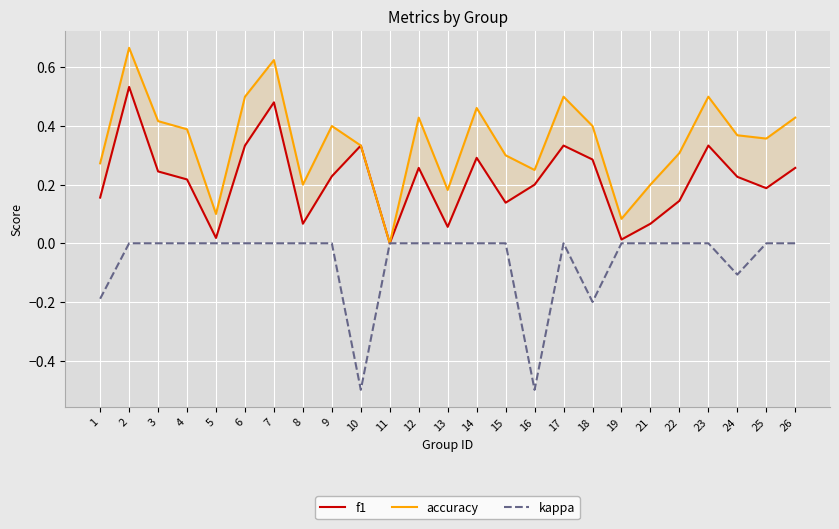

List the series in order of their overall mean, lowest first.

kappa, f1, accuracy